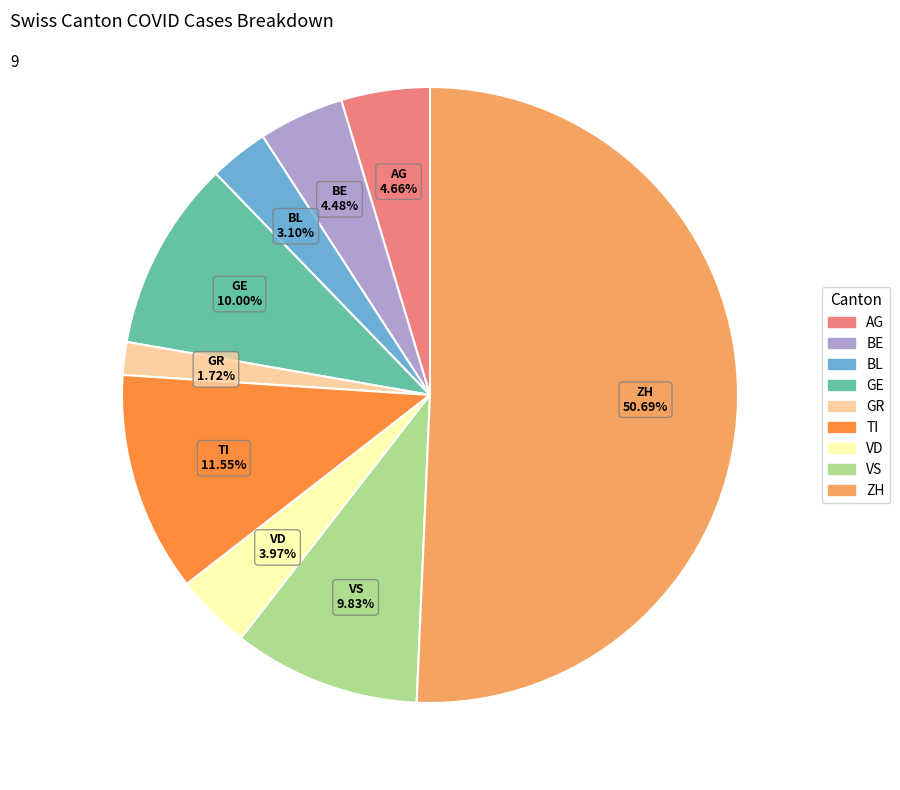

Between BL and TI, which is larger?

TI